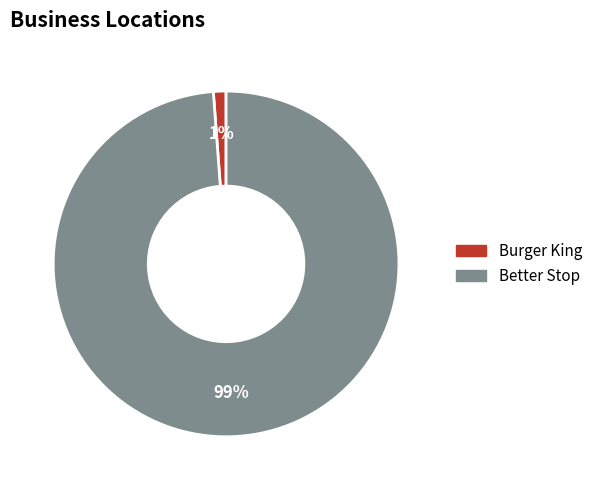

Is there a majority slice in this chart?

Yes